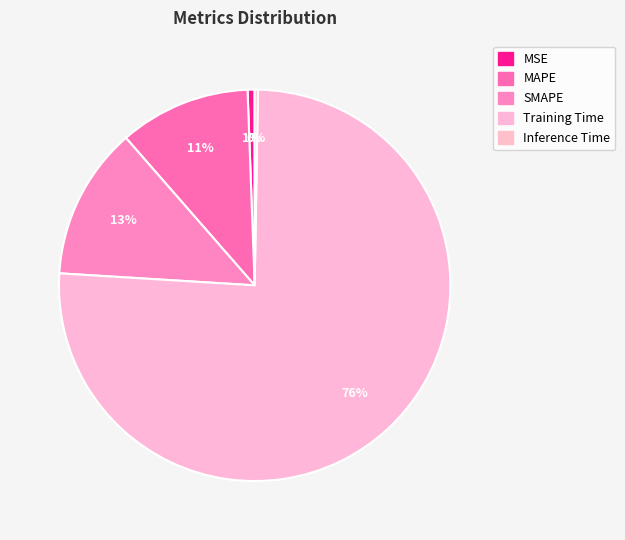

Is the sum of Training Time and MSE greater than half?

Yes